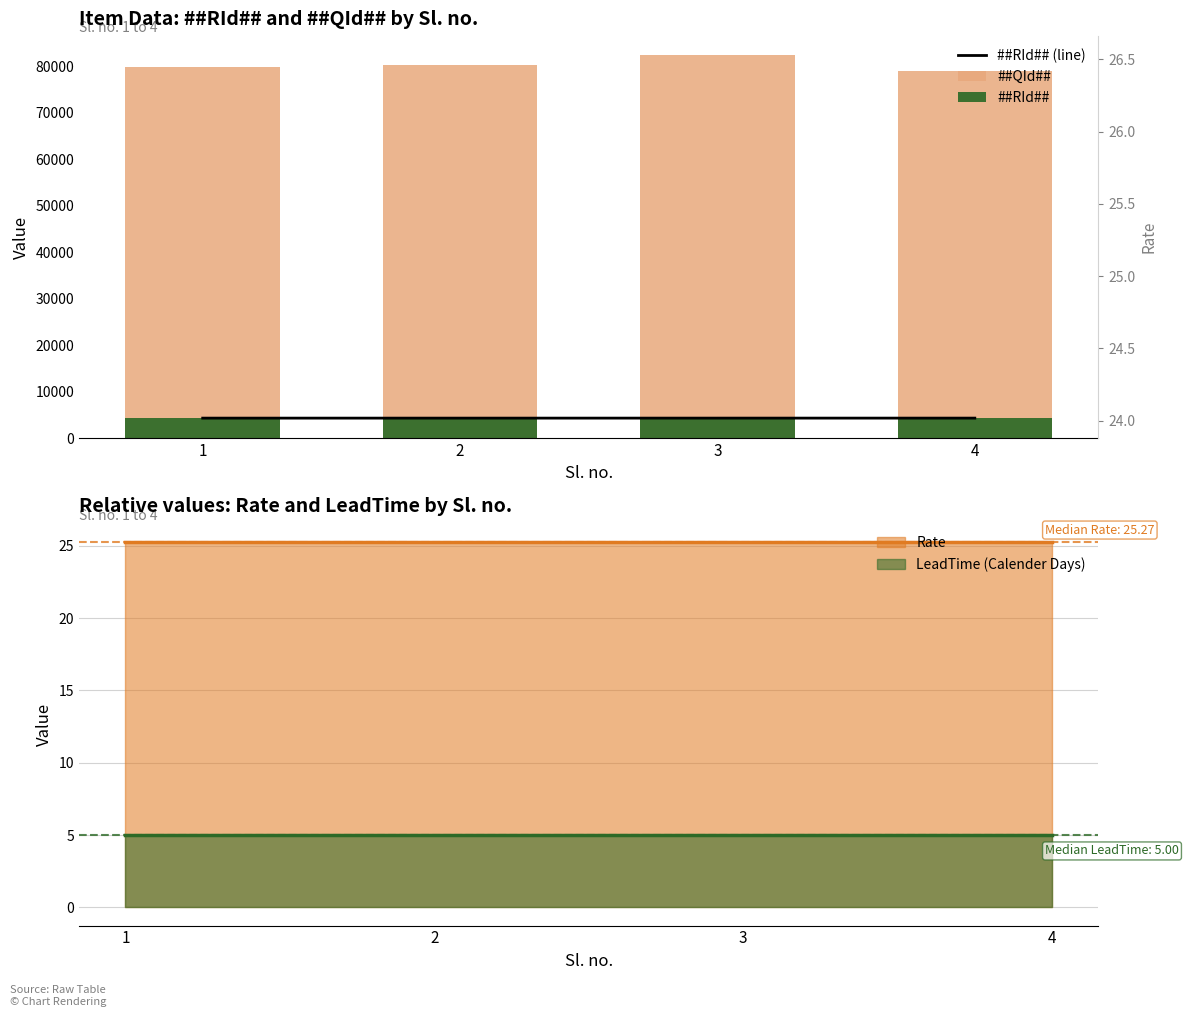

True or false: LeadTime (Calender Days) has a value of 5.0 at 2.

True